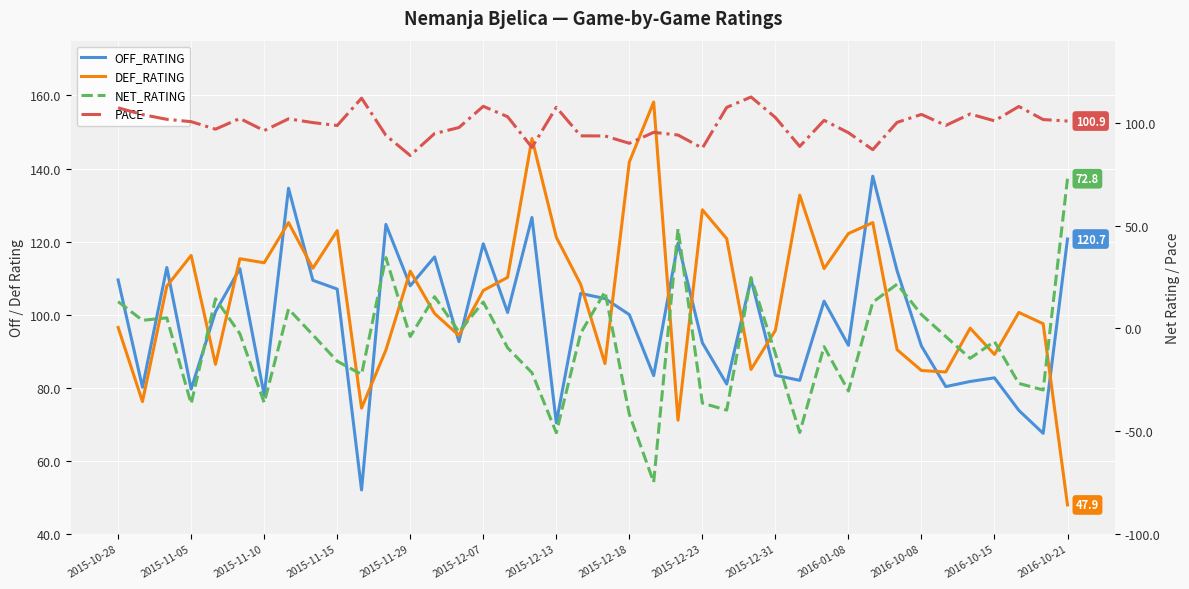

True or false: DEF_RATING and NET_RATING intersect in this chart.

True